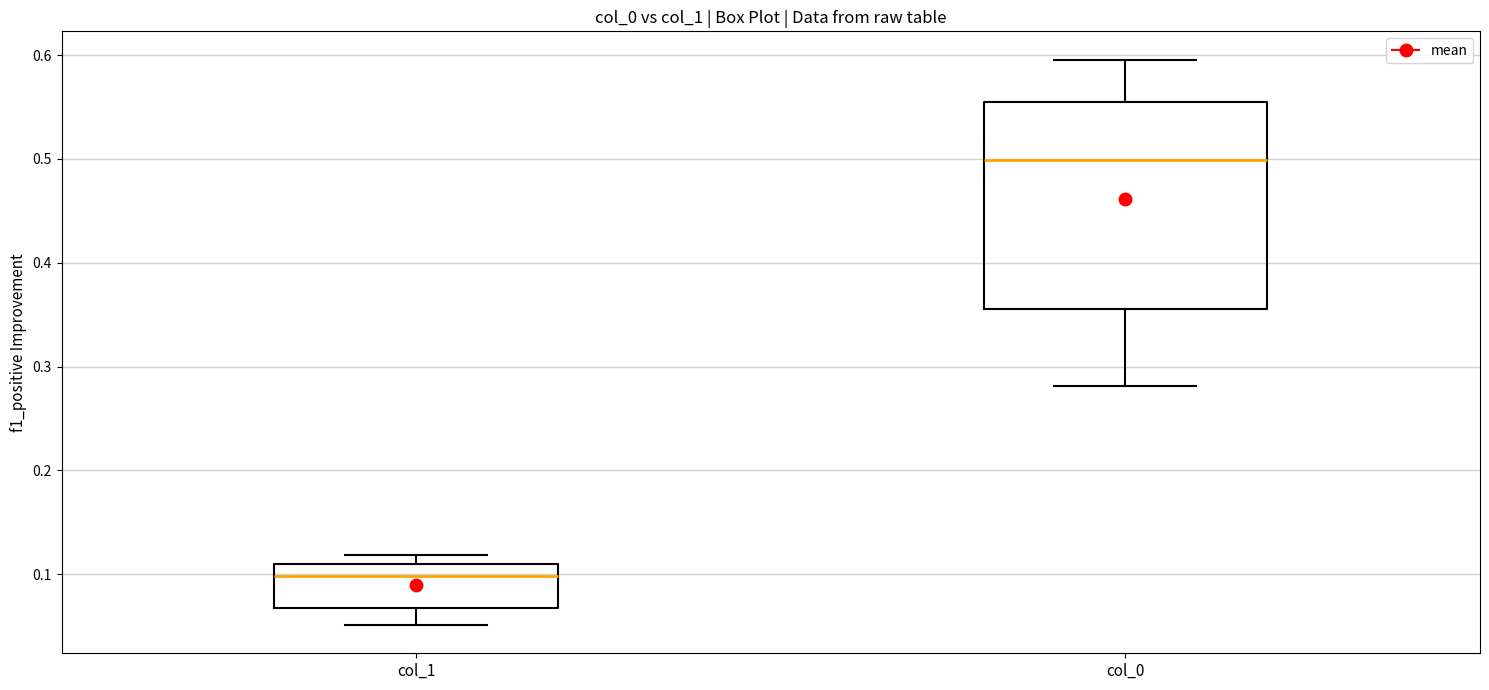

Which box is the tallest, from its lower edge to its upper edge?

col_0